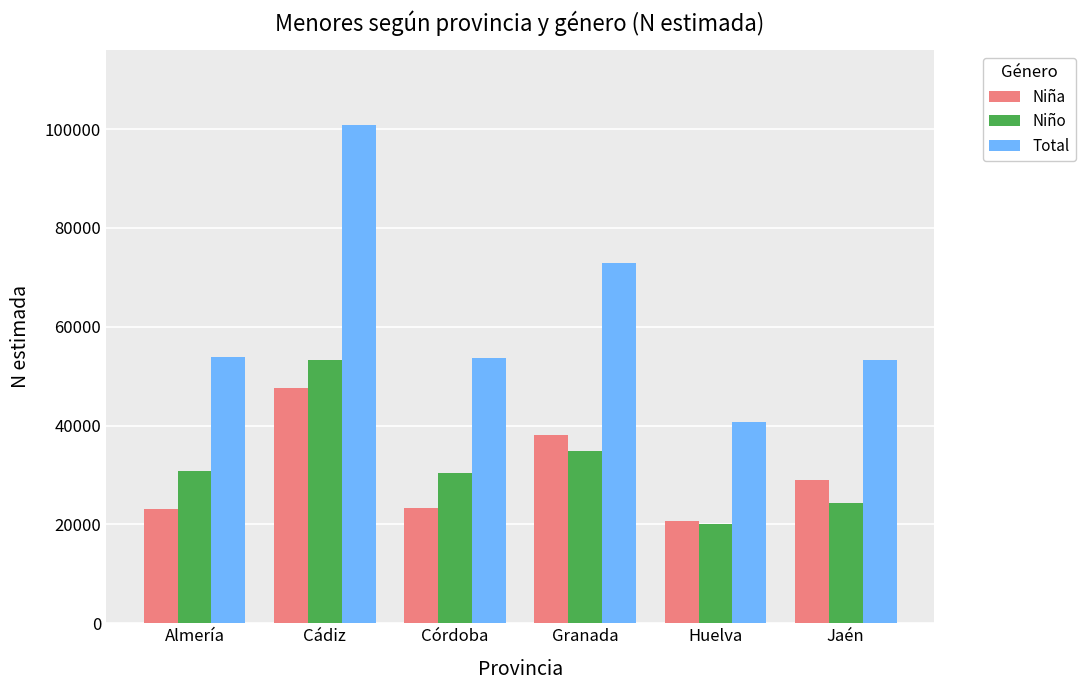

What is the spread (max minus min) of values at Jaén?

28955